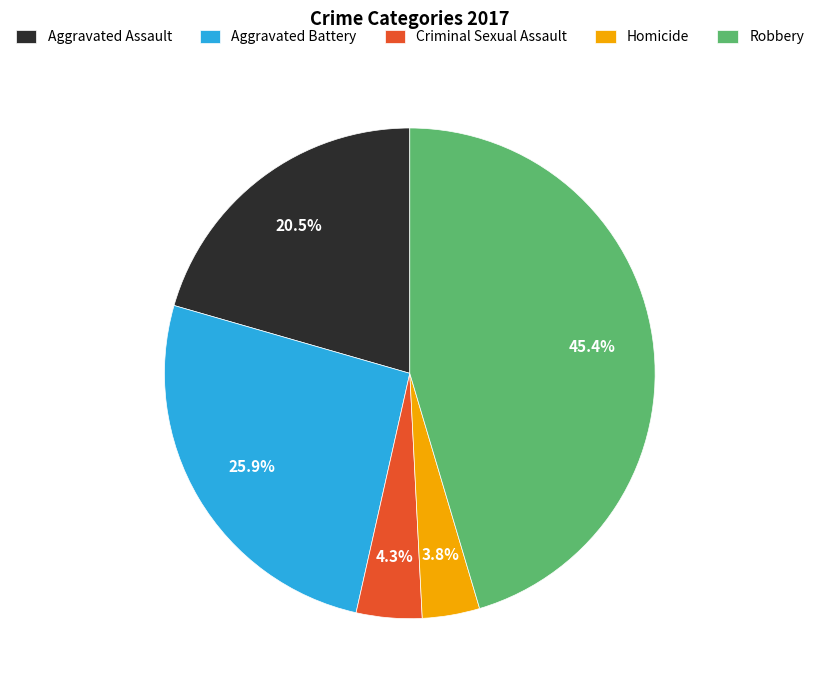

The Aggravated Battery slice represents 26% of the pie. True or false?

True